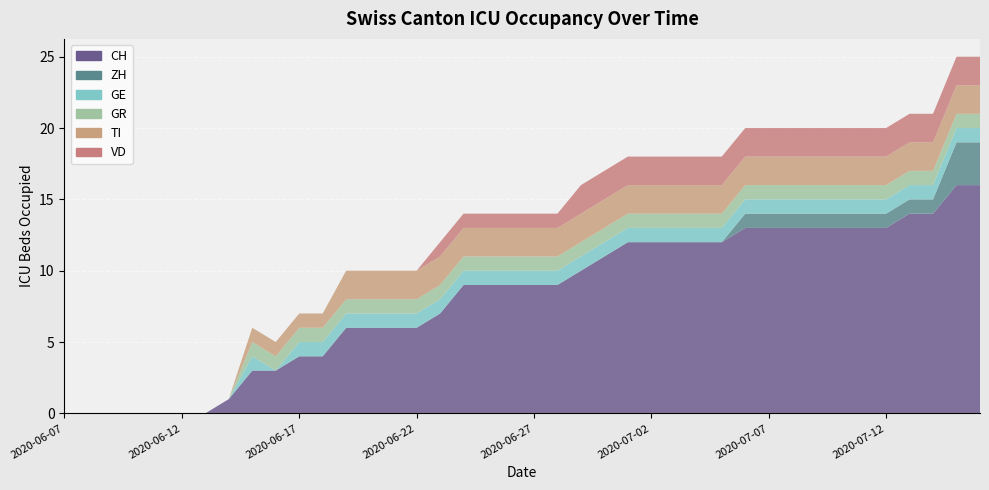

Reading right to left, transcribe all the data shown in this chart.

CH: 16	16	14	14	13	13	13	13	13	13	13	12	12	12	12	12	11	10	9	9	9	9	9	7	6	6	6	6	4	4	3	3	1	0	0	0	0	0	0	0
ZH: 3	3	1	1	1	1	1	1	1	1	1	0	0	0	0	0	0	0	0	0	0	0	0	0	0	0	0	0	0	0	0	0	0	0	0	0	0	0	0	0
GE: 1	1	1	1	1	1	1	1	1	1	1	1	1	1	1	1	1	1	1	1	1	1	1	1	1	1	1	1	1	1	0	1	0	0	0	0	0	0	0	0
GR: 1	1	1	1	1	1	1	1	1	1	1	1	1	1	1	1	1	1	1	1	1	1	1	1	1	1	1	1	1	1	1	1	0	0	0	0	0	0	0	0
TI: 2	2	2	2	2	2	2	2	2	2	2	2	2	2	2	2	2	2	2	2	2	2	2	2	2	2	2	2	1	1	1	1	0	0	0	0	0	0	0	0
VD: 2	2	2	2	2	2	2	2	2	2	2	2	2	2	2	2	2	2	1	1	1	1	1	1	0	0	0	0	0	0	0	0	0	0	0	0	0	0	0	0